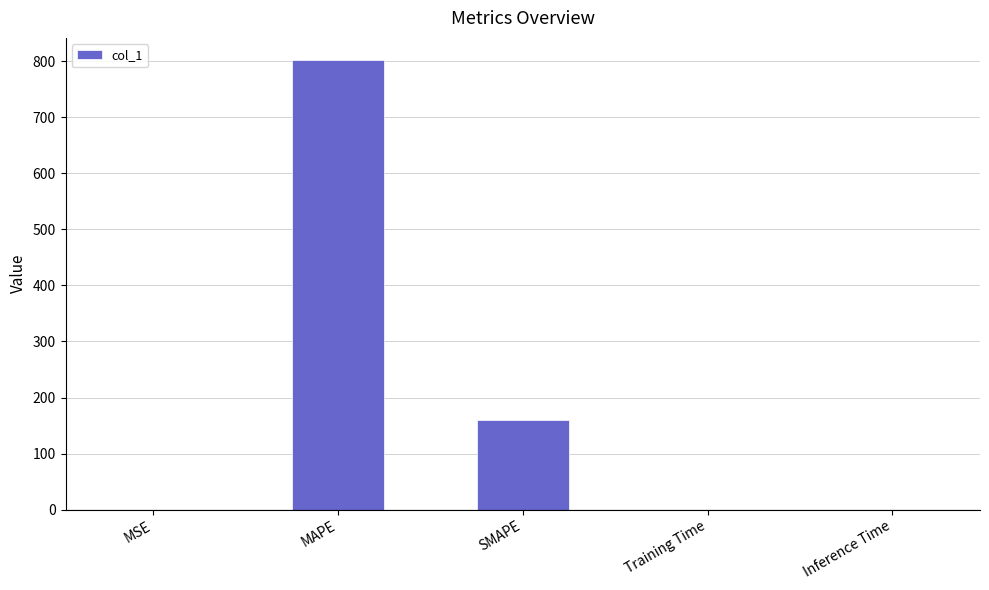

The value at Training Time is 0.0. True or false?

True